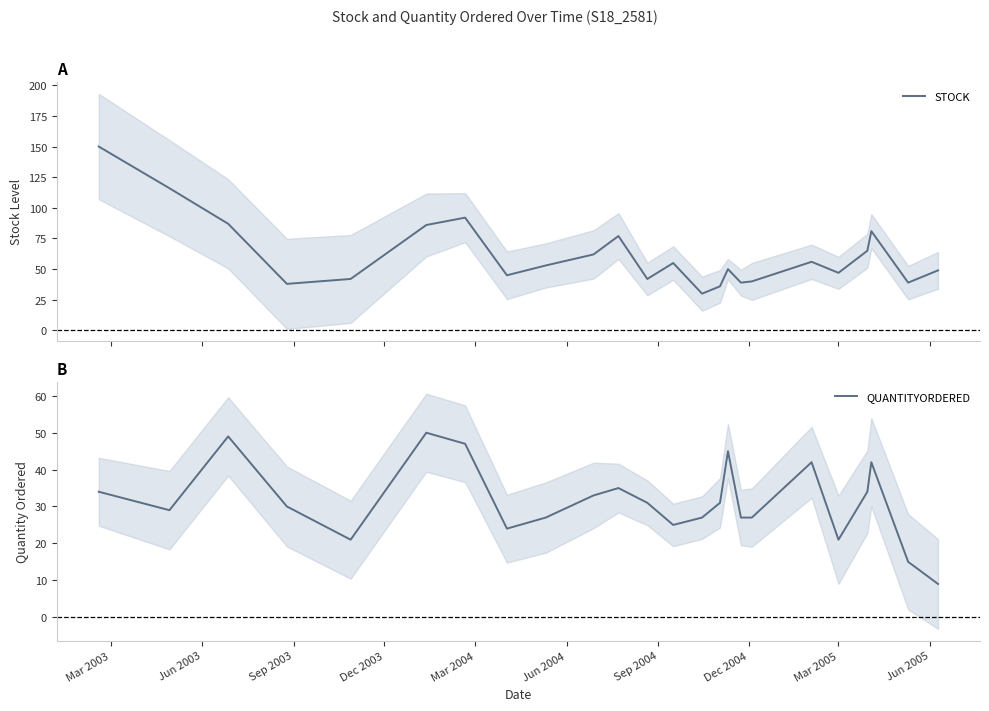

What is the maximum value for STOCK?

150